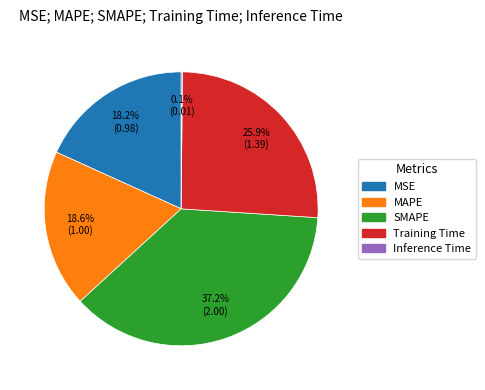

To the nearest percent, what percentage of the pie is MSE?

18%